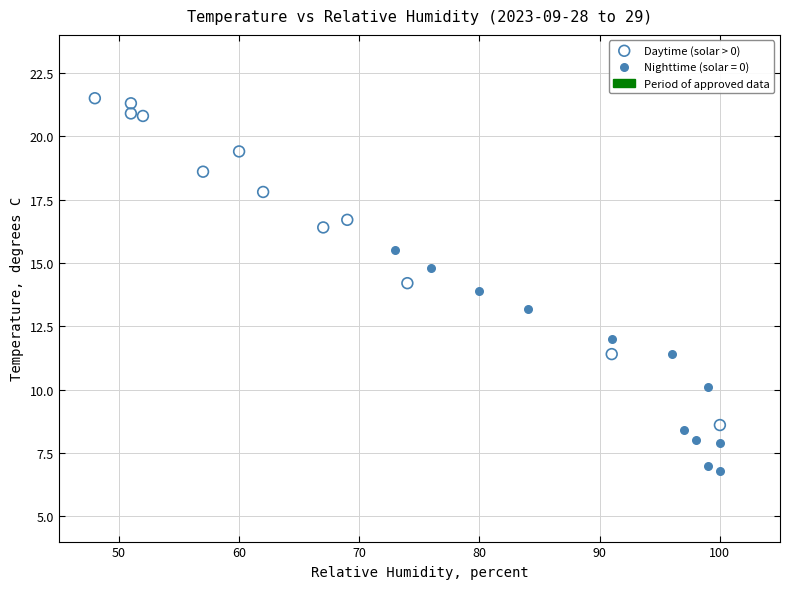

Which series contains the highest Y value?

Daytime (solar > 0)